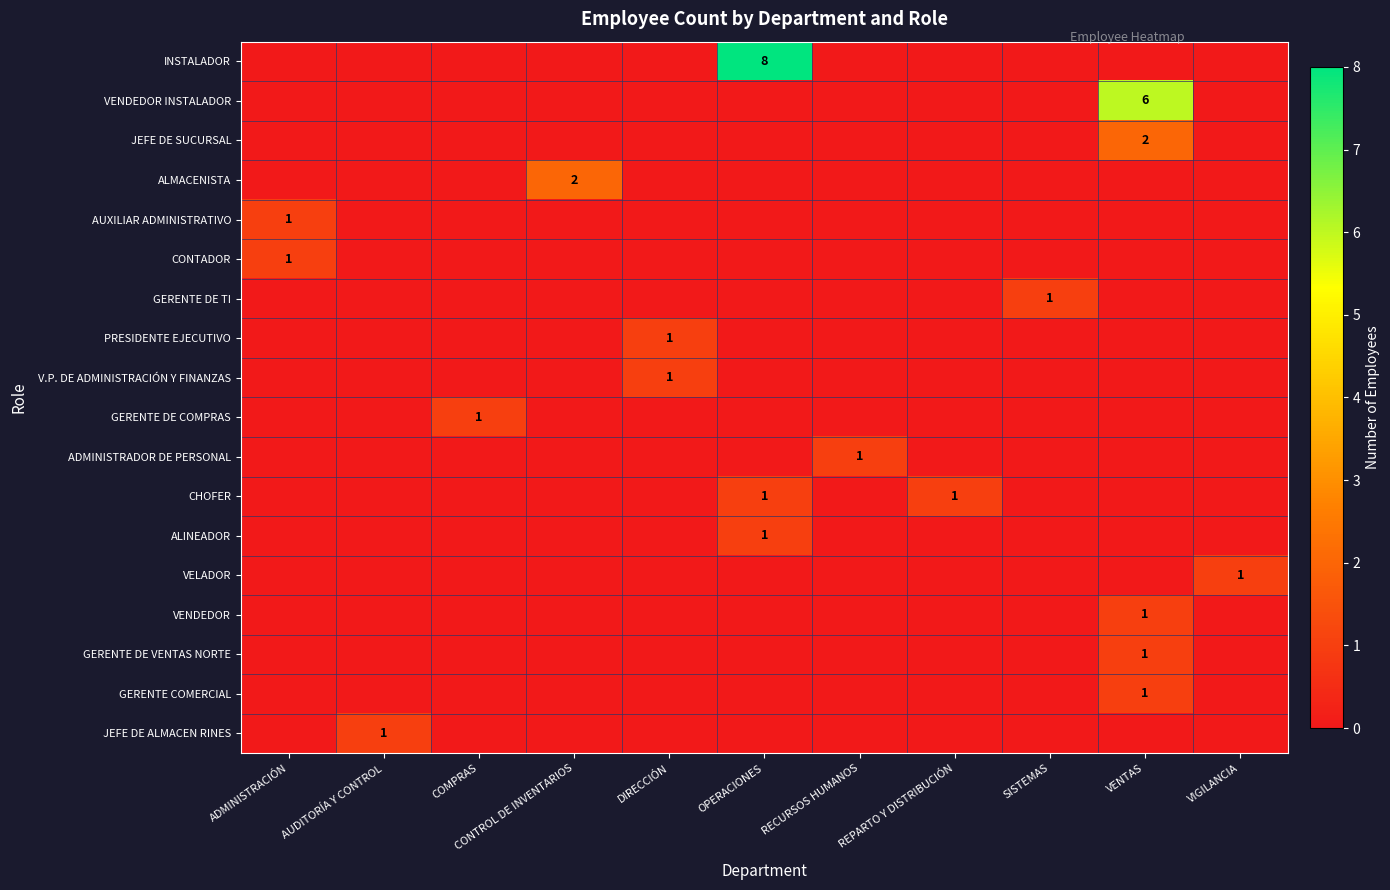

True or false: GERENTE COMERCIAL has a value of 1 at VENTAS.

True